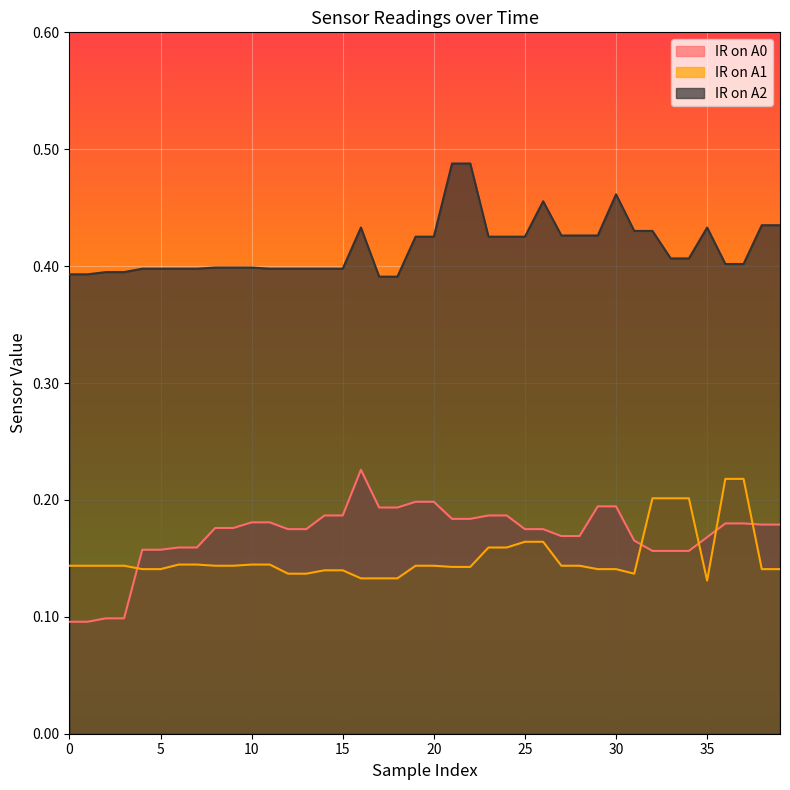

At which label does IR on A1 reach its minimum?

35